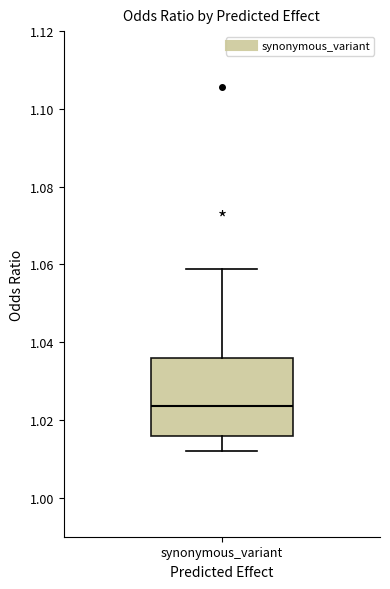

Where does the lower whisker of the box for synonymous_variant end on the y-axis? The values are not printed on the chart, so give them approximately, as read against the axis.

1.012